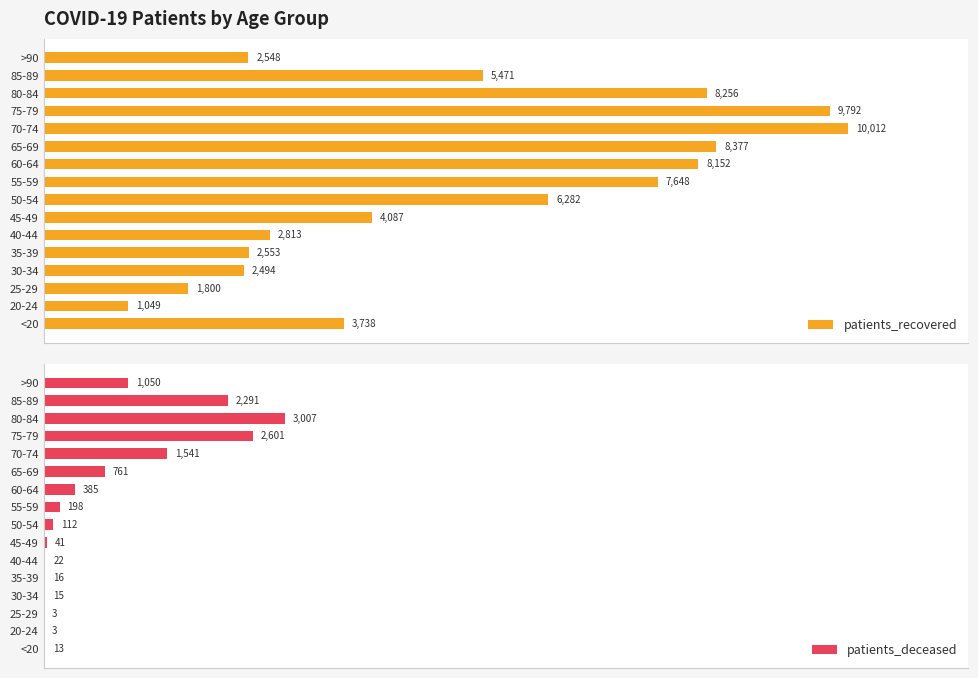

Rank the series by their maximum value, from lowest to highest.

patients_deceased, patients_recovered